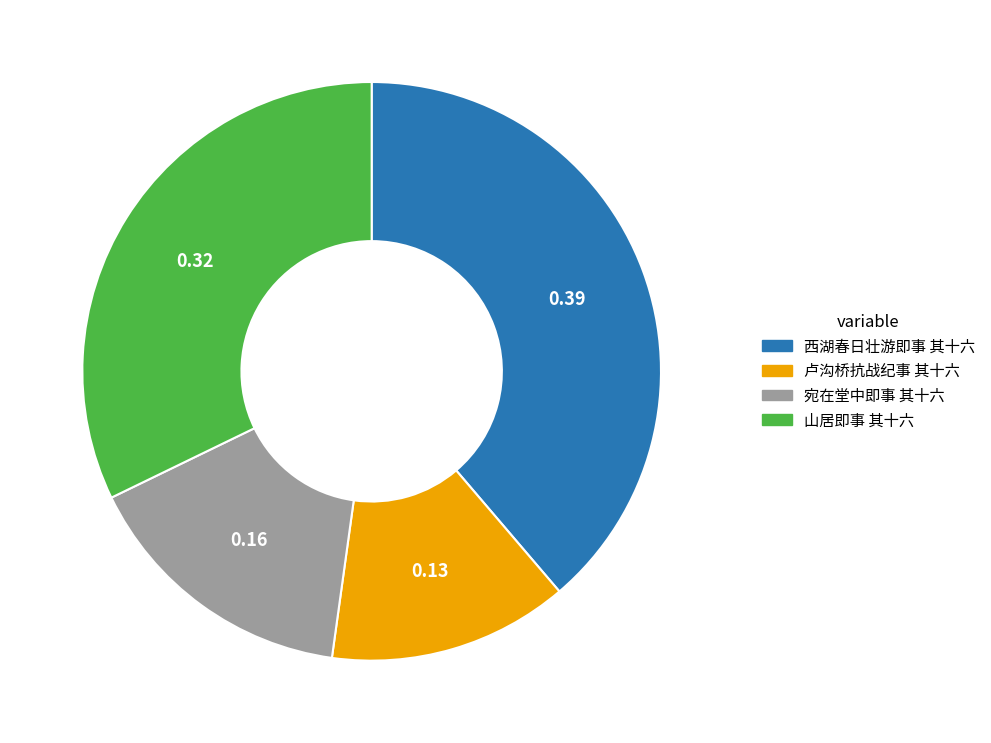

Which has a higher value, 山居即事 其十六 or 西湖春日壮游即事 其十六?

西湖春日壮游即事 其十六